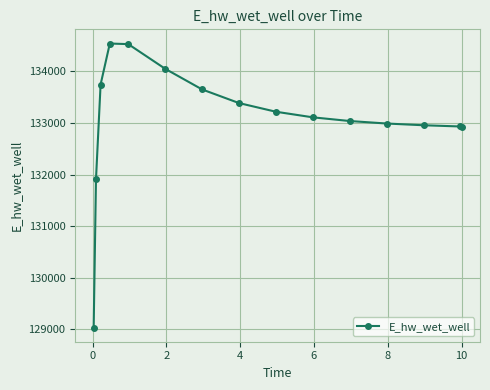

What is the maximum value shown in the chart?

134537.6